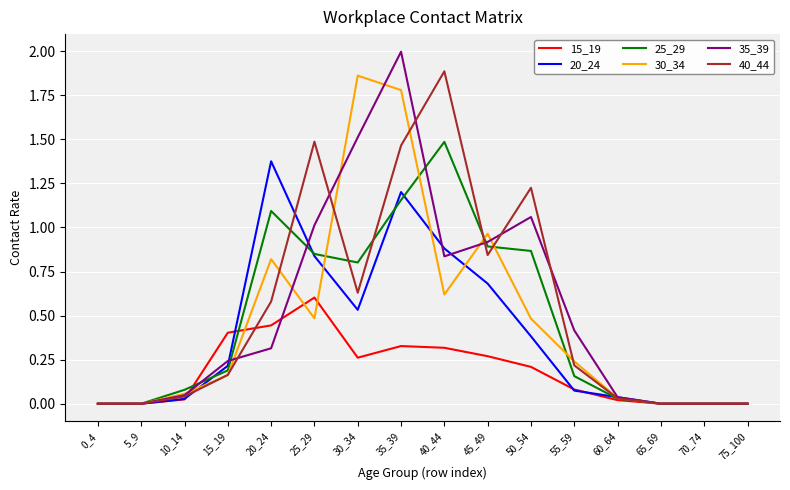

The 35_39 series shows 0.3 at 20_24. True or false?

True